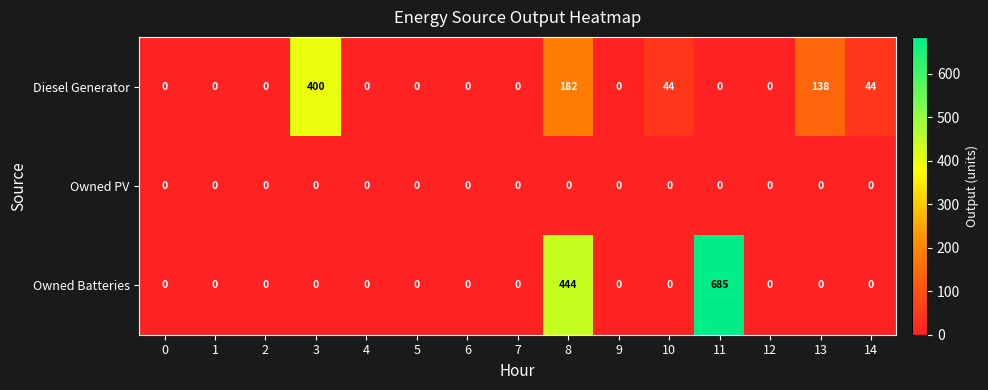

How many distinct data groups are displayed?

3